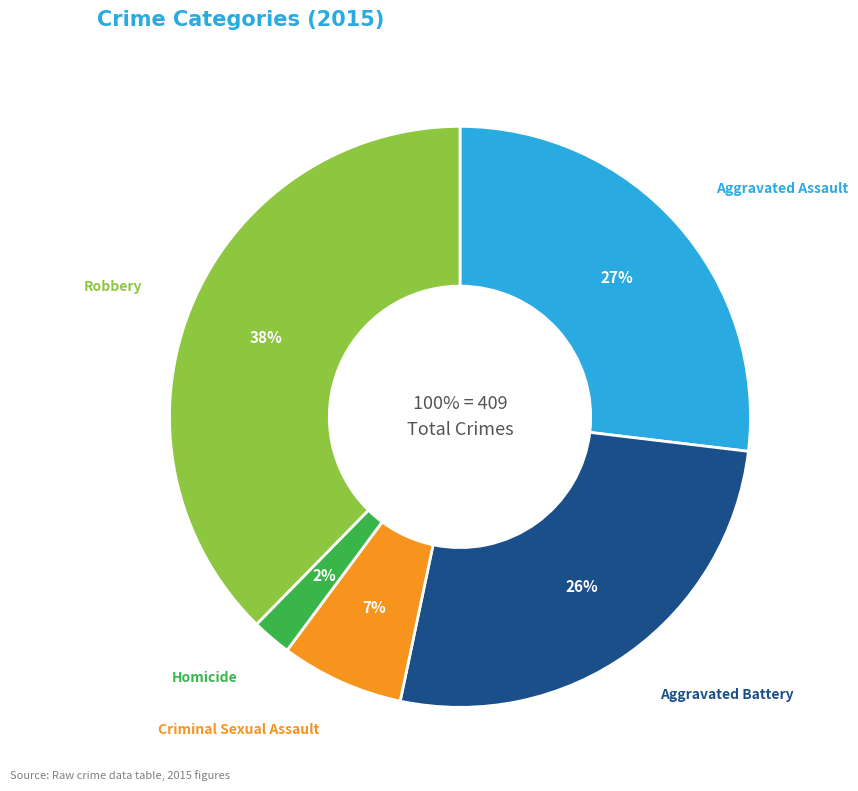

Rank the categories by value from highest to lowest.

Robbery, Aggravated Assault, Aggravated Battery, Criminal Sexual Assault, Homicide